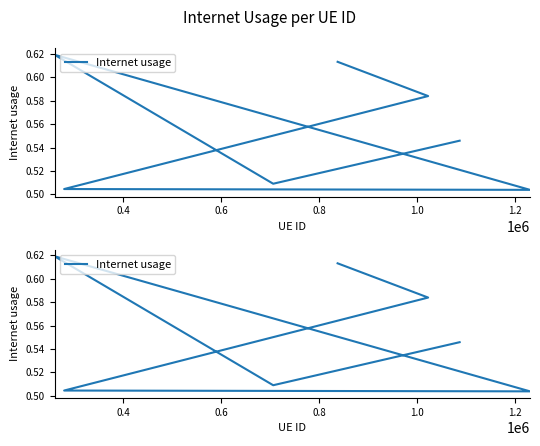

What is the difference between the second highest and minimum values?

0.1